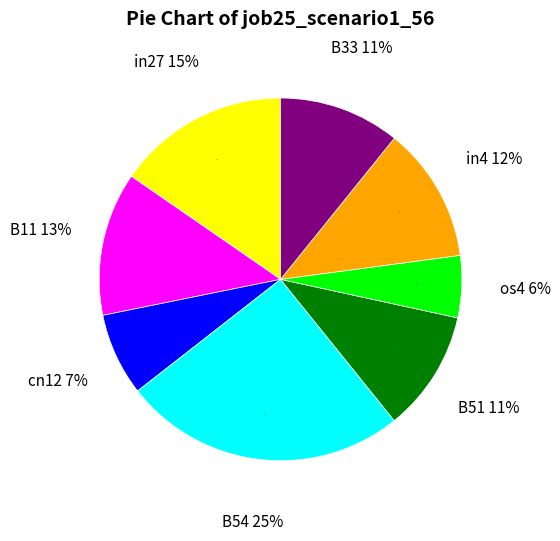

Which category has the biggest portion of the pie?

B54